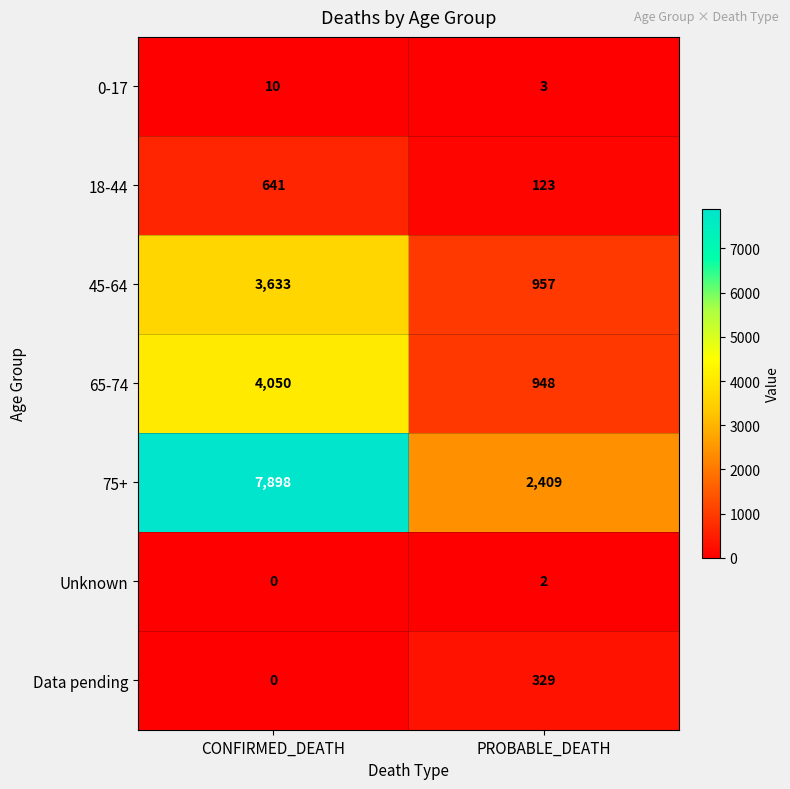

What is the maximum value shown in the chart?

7898